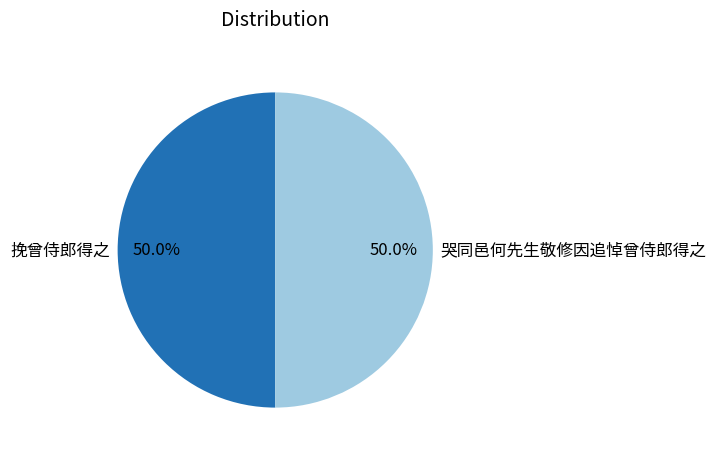

What is the ratio of the value at 挽曾侍郎得之 to the value at 哭同邑何先生敬修因追悼曾侍郎得之?

1.0